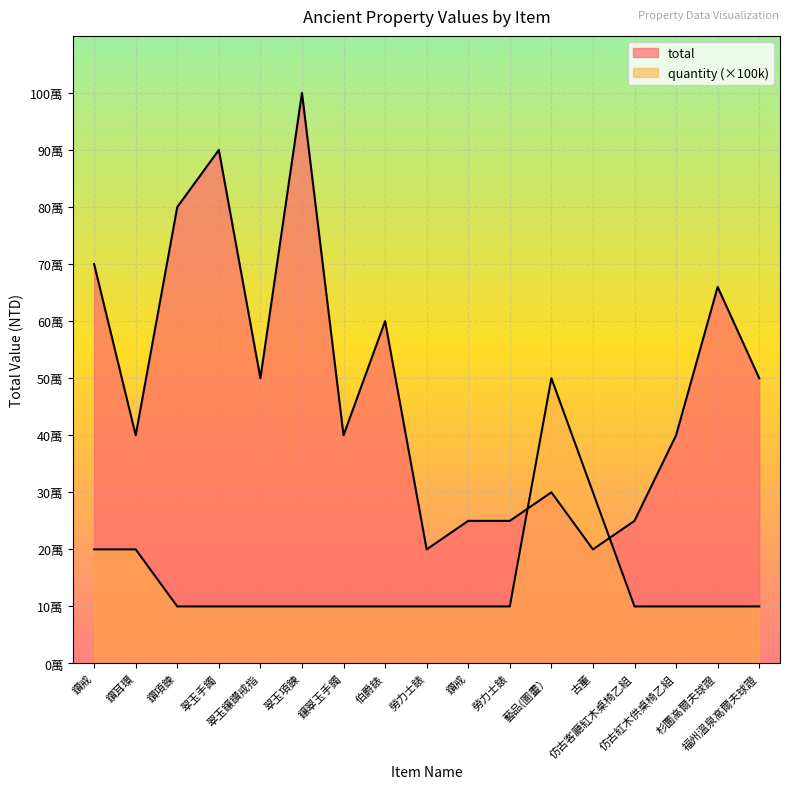

The quantity series shows 100000 at 翠玉鑲鑽戒指. True or false?

True